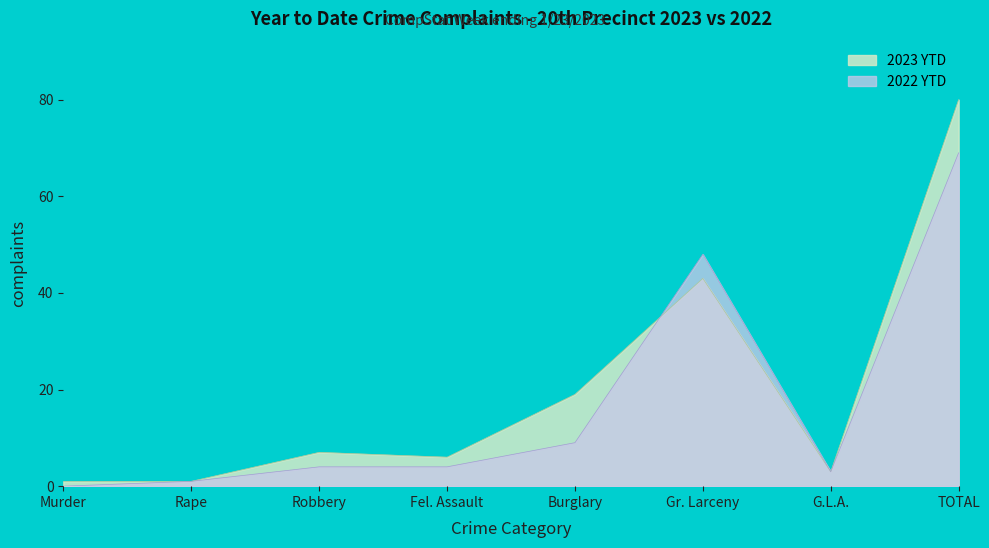

What is the label of the 1st point from the left?

Murder